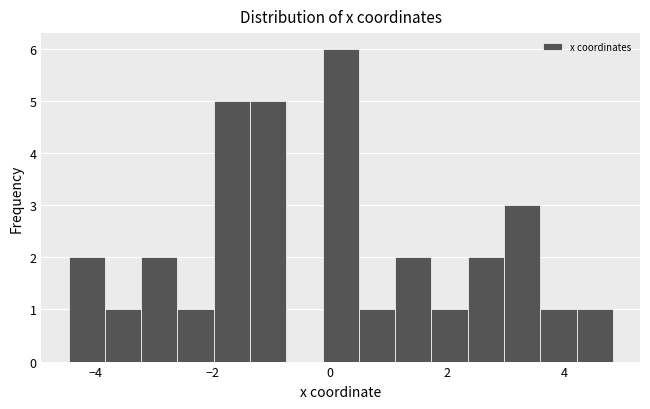

Read against the x-axis, roughly where is the centre of the tallest bar?

0.2